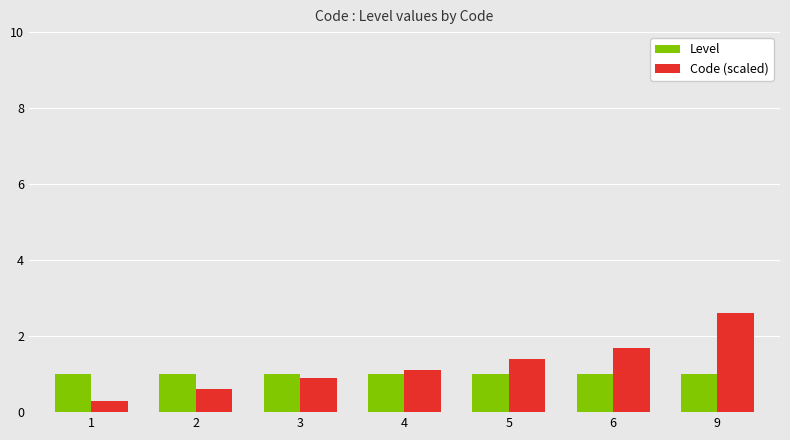

At 9, list the series in order from smallest to largest.

Level, Code (scaled)